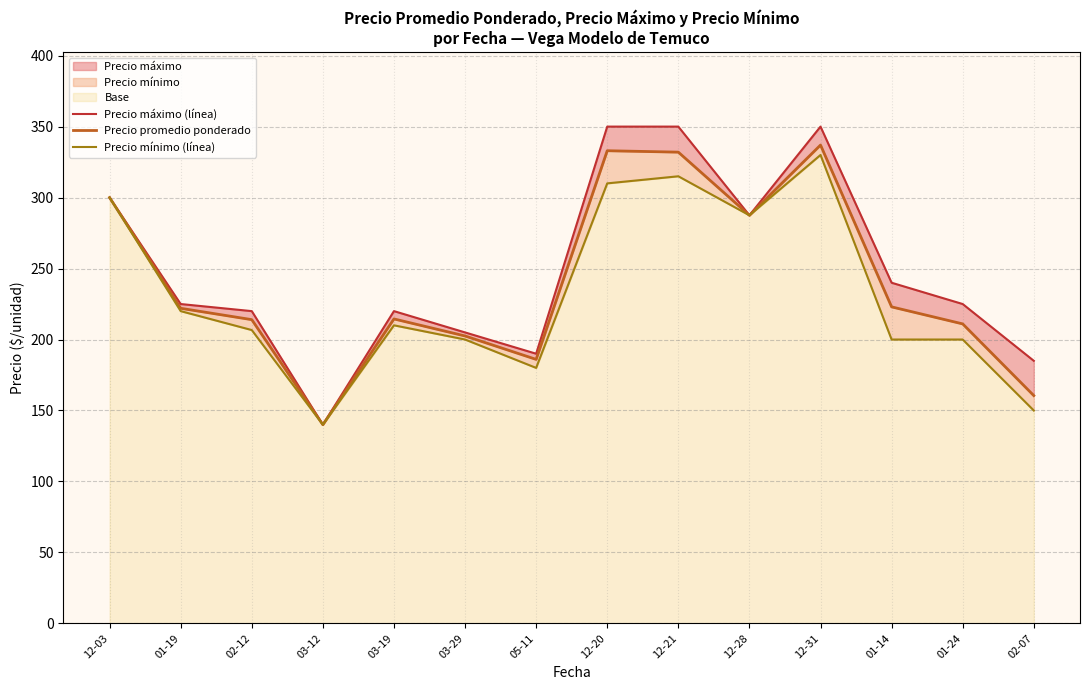

Which series has the largest total across all categories?

Precio máximo (línea)